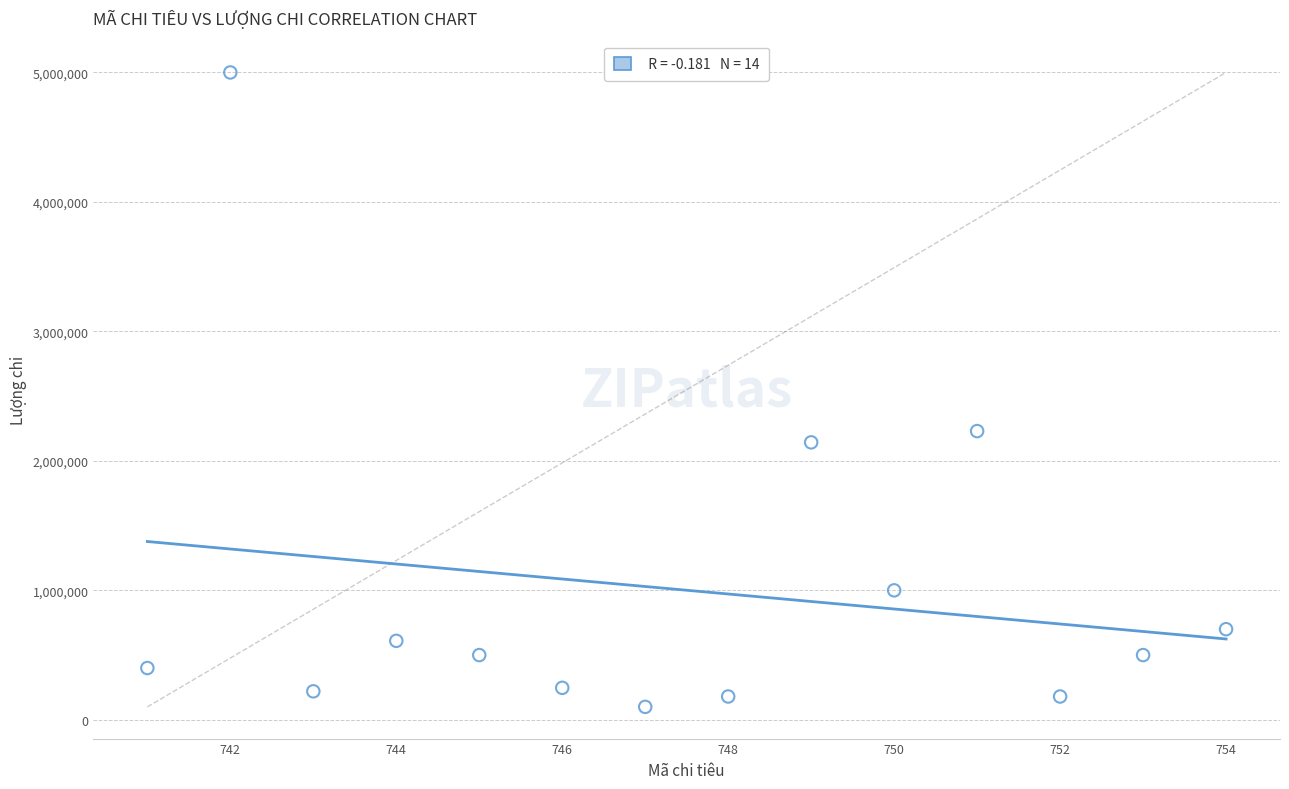

What is the range of Y values (max minus min)?

4900000